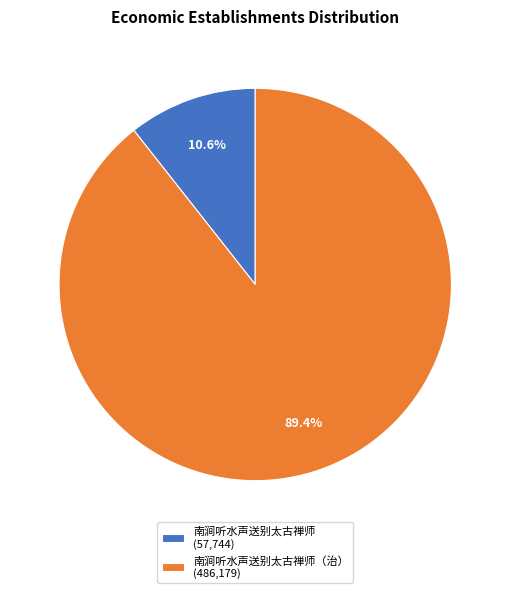

Which category has the biggest portion of the pie?

南涧听水声送别太古禅师（治） (486,179)